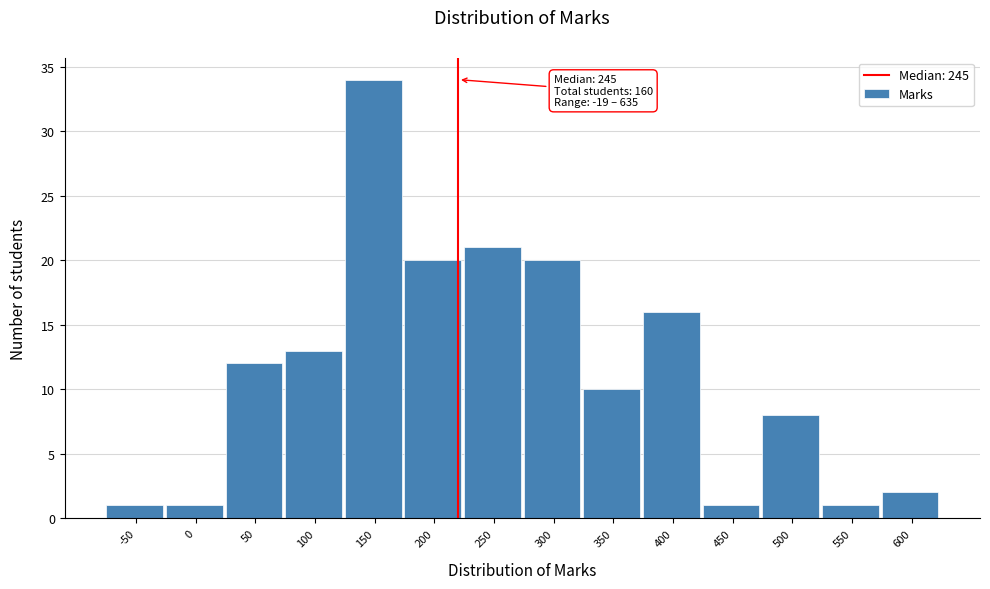

Reading left to right, transcribe all the data shown in this chart.

-50=1	0=1	50=12	100=13	150=34	200=20	250=21	300=20	350=10	400=16	450=1	500=8	550=1	600=2